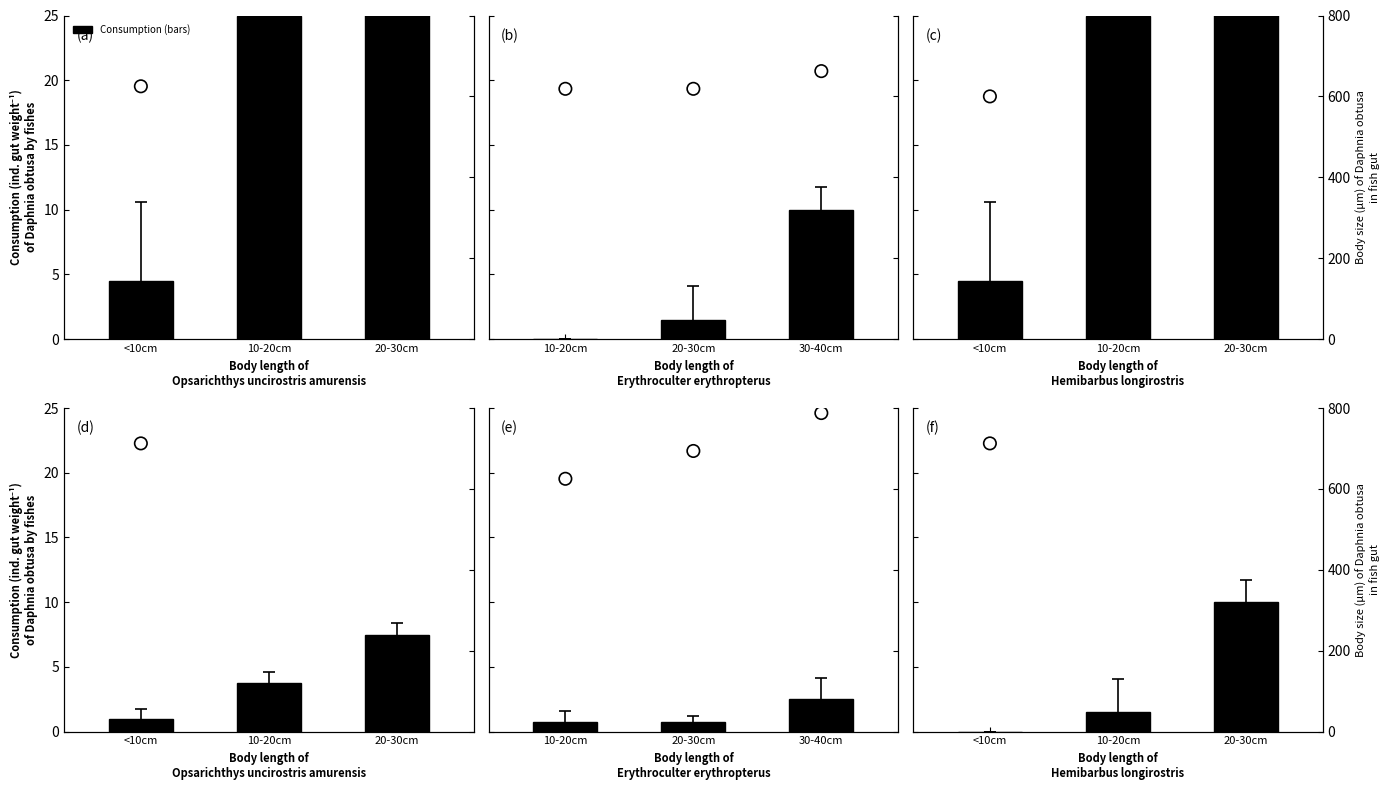

At which category is the sum across all series the highest?

20-30cm